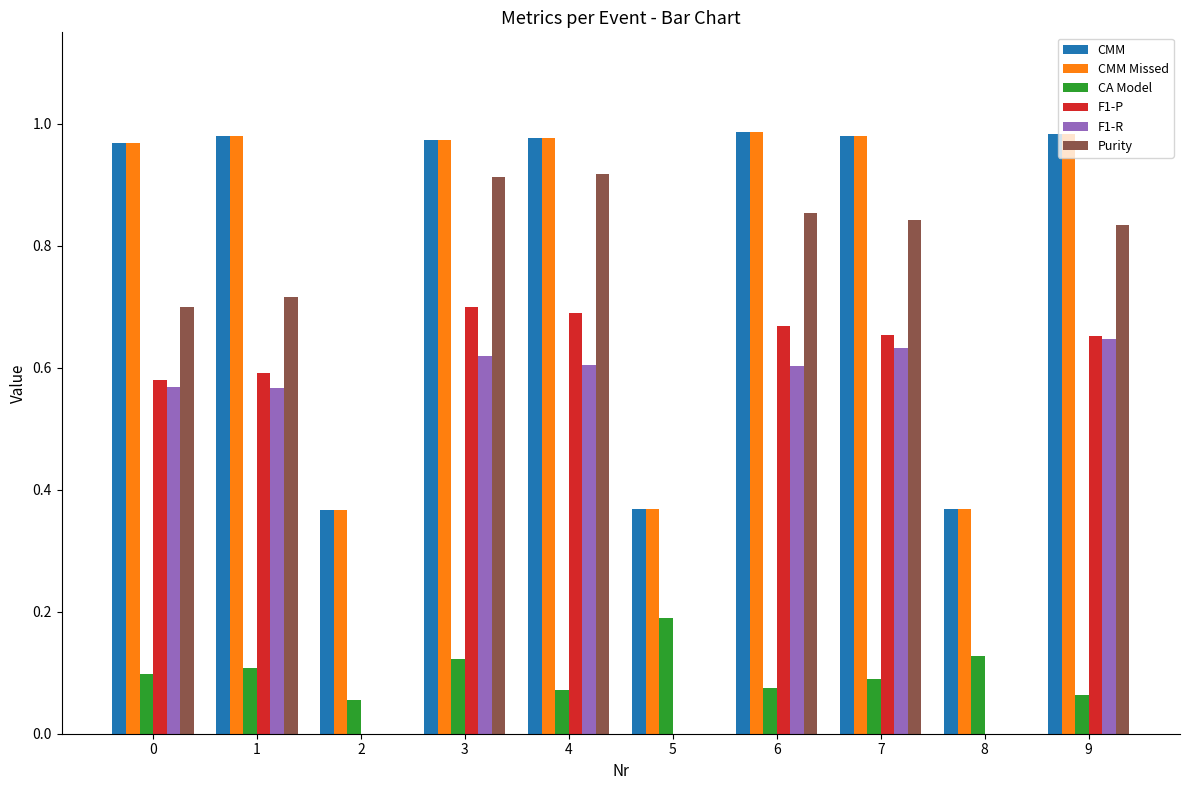

What is the total value across all series at 7?

4.2